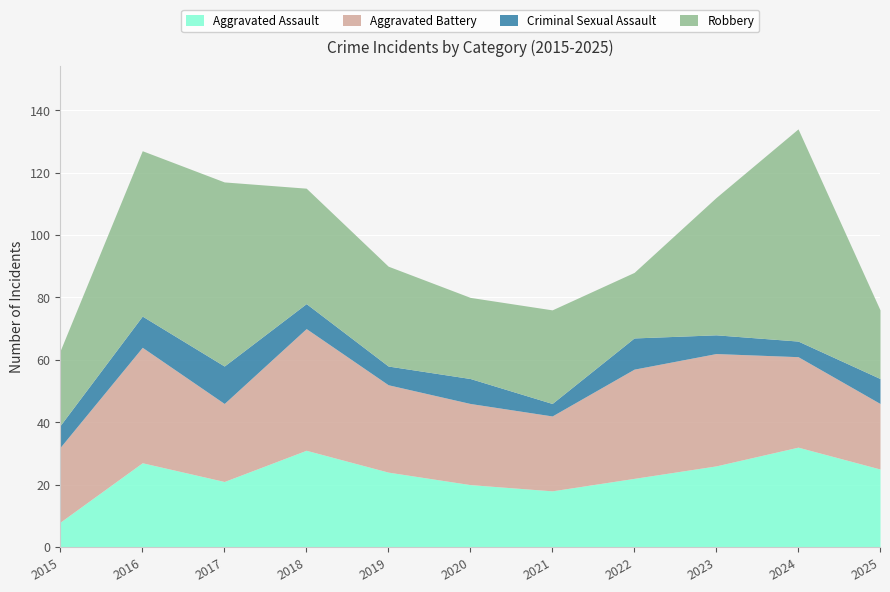

Which series has the largest range (max minus min)?

Robbery